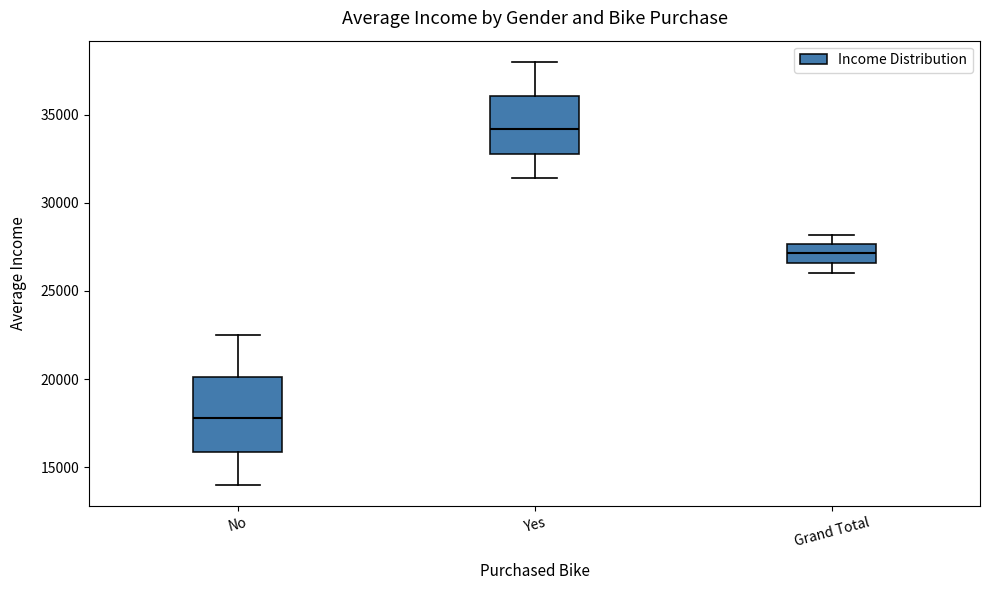

Where does the median line of the box for Yes sit on the y-axis? The values are not printed on the chart, so give them approximately, as read against the axis.

34000